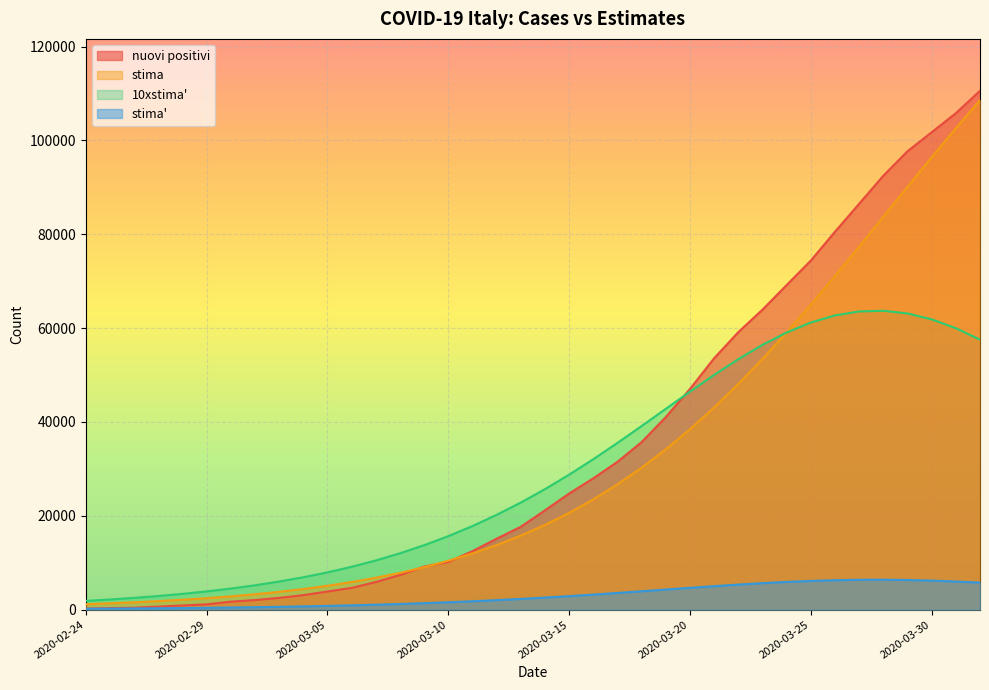

Reading left to right, what are all the values shown in this chart?

10xstima: 1863.6	2160.0	2502.6	2898.3	3354.8	3881.0	4486.5	5182.4	5980.8	6894.9	7939.0	9128.3	10478.9	12007.0	13728.8	15659.3	17812.0	20196.8	22819.3	25678.5	28765.2	32059.5	35529.4	39128.5	42795.6	46454.2	50014.1	53374.0	56426.0	59062.3	61181.7	62697.6	63545.4	63687.8	63118.4	61862.5	59974.4	57532.7
stima_prime: 186.4	216.0	250.3	289.8	335.5	388.1	448.6	518.2	598.1	689.5	793.9	912.8	1047.9	1200.7	1372.9	1565.9	1781.2	2019.7	2281.9	2567.8	2876.5	3205.9	3552.9	3912.8	4279.6	4645.4	5001.4	5337.4	5642.6	5906.2	6118.2	6269.8	6354.5	6368.8	6311.8	6186.2	5997.4	5753.3